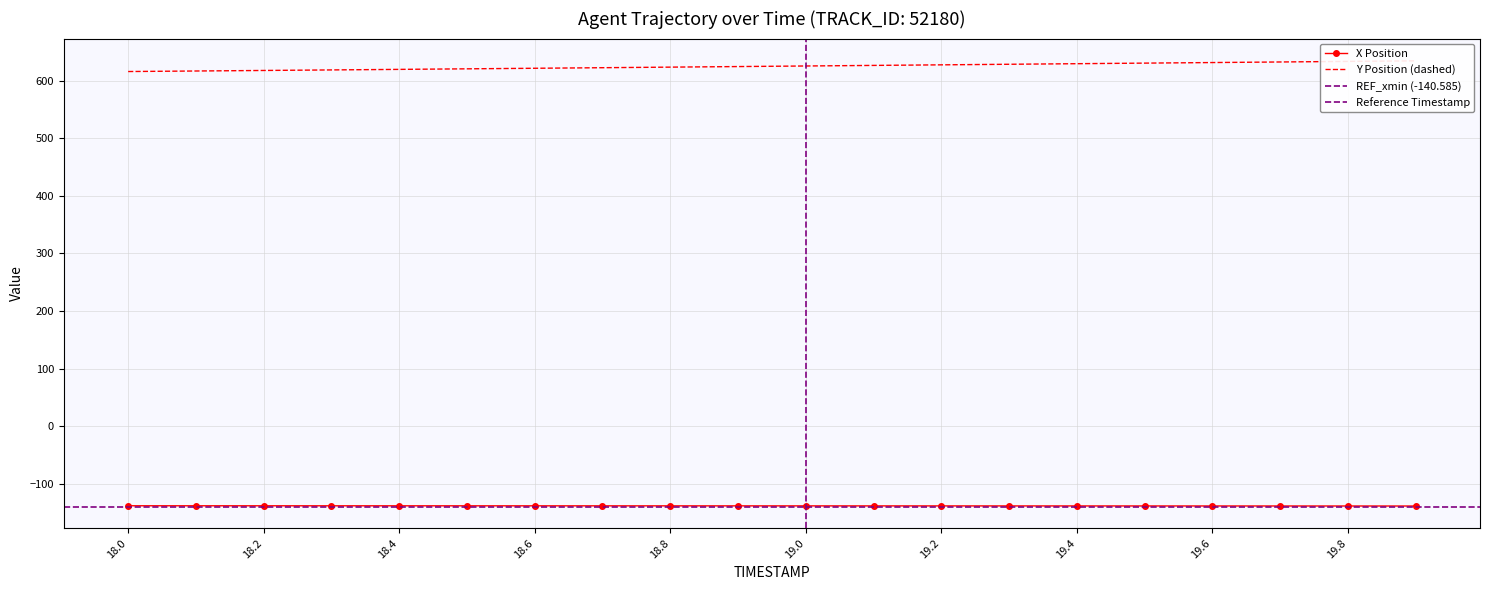

Where does the Y series first go above 625?

19.0